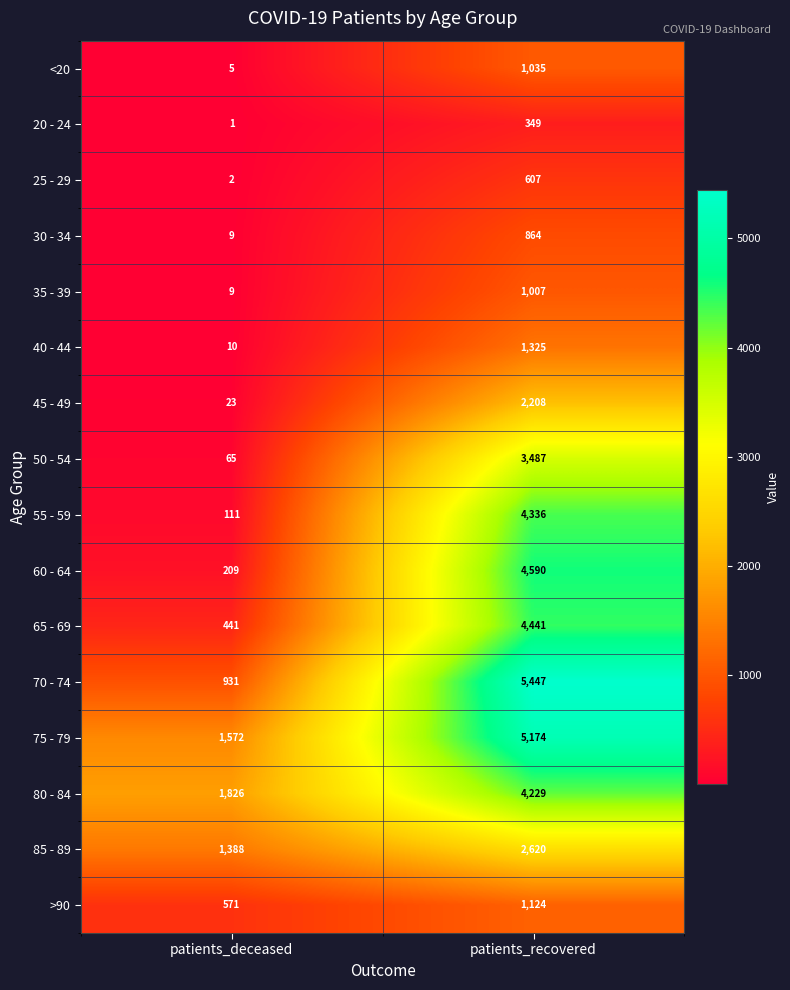

Which series has the largest range (max minus min)?

70 - 74